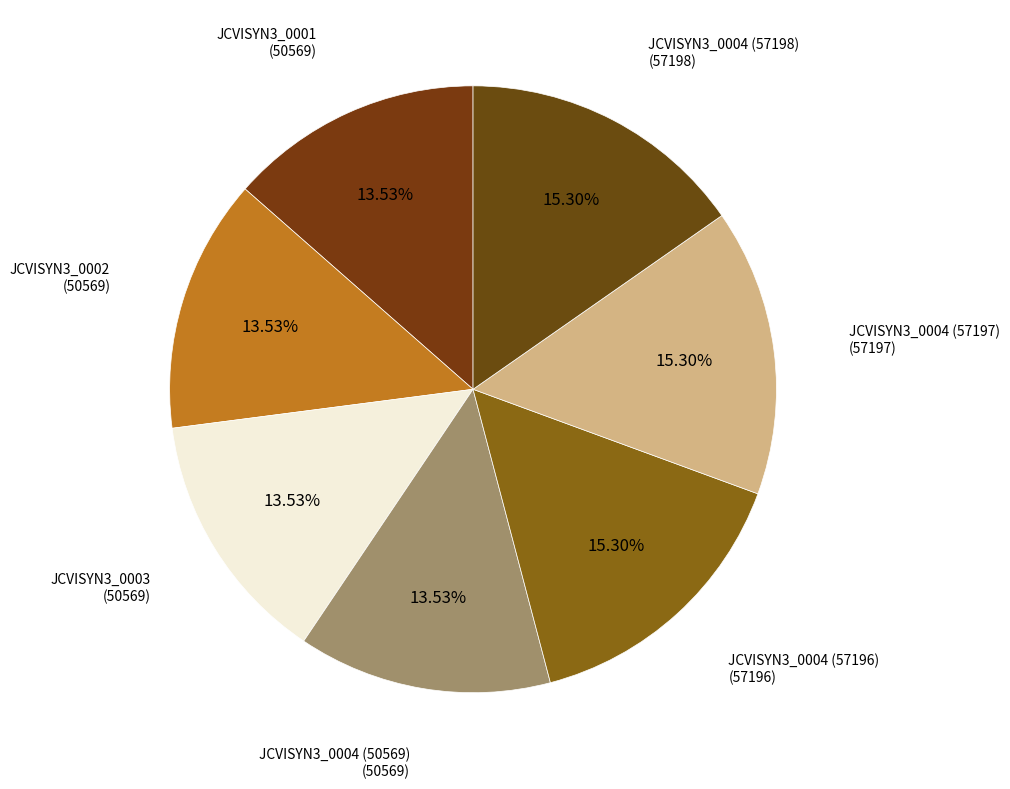

Which slice is the largest?

JCVISYN3_0004 (57198)